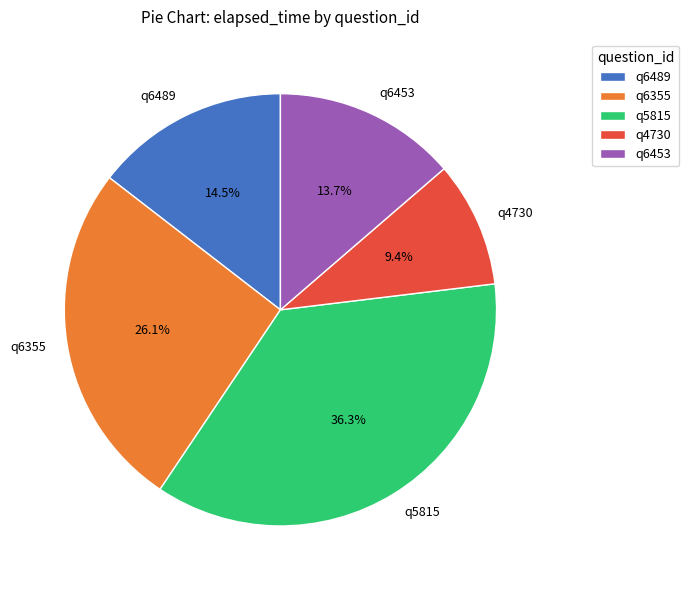

Which has a higher value, q5815 or q6453?

q5815